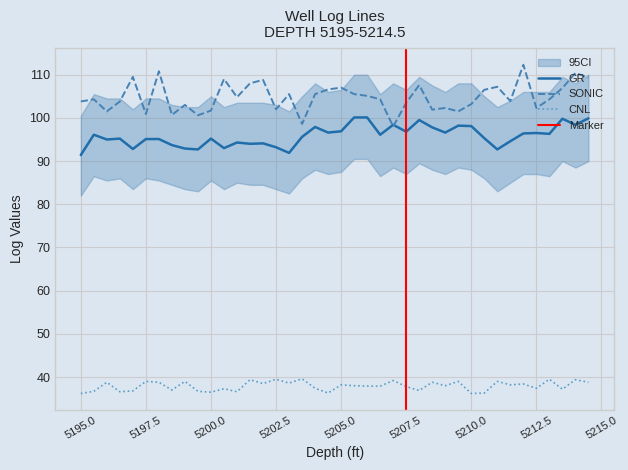

At how many categories does at least one series exceed 94?

40